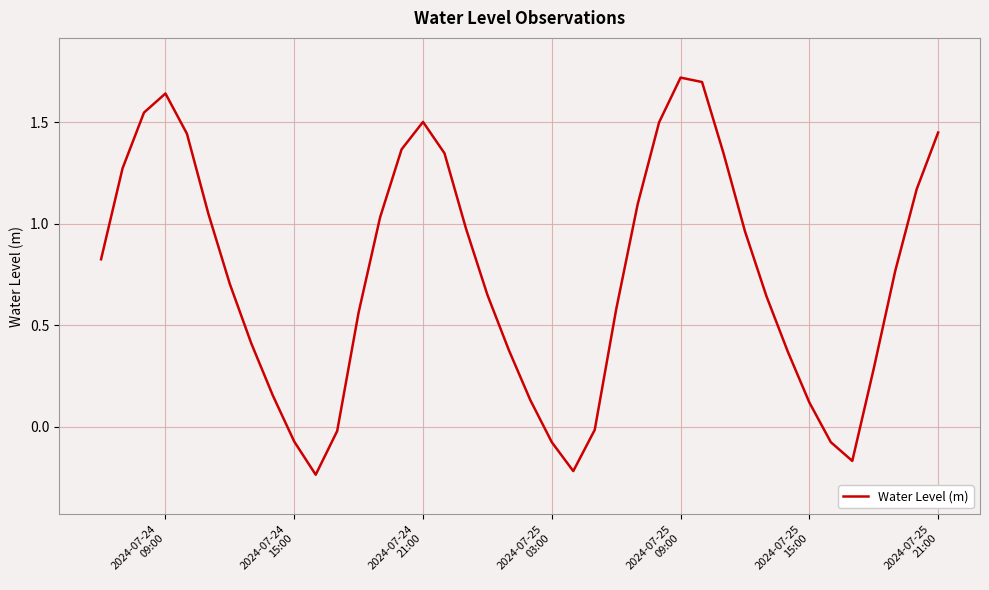

What is the difference between the maximum and minimum values?

2.0